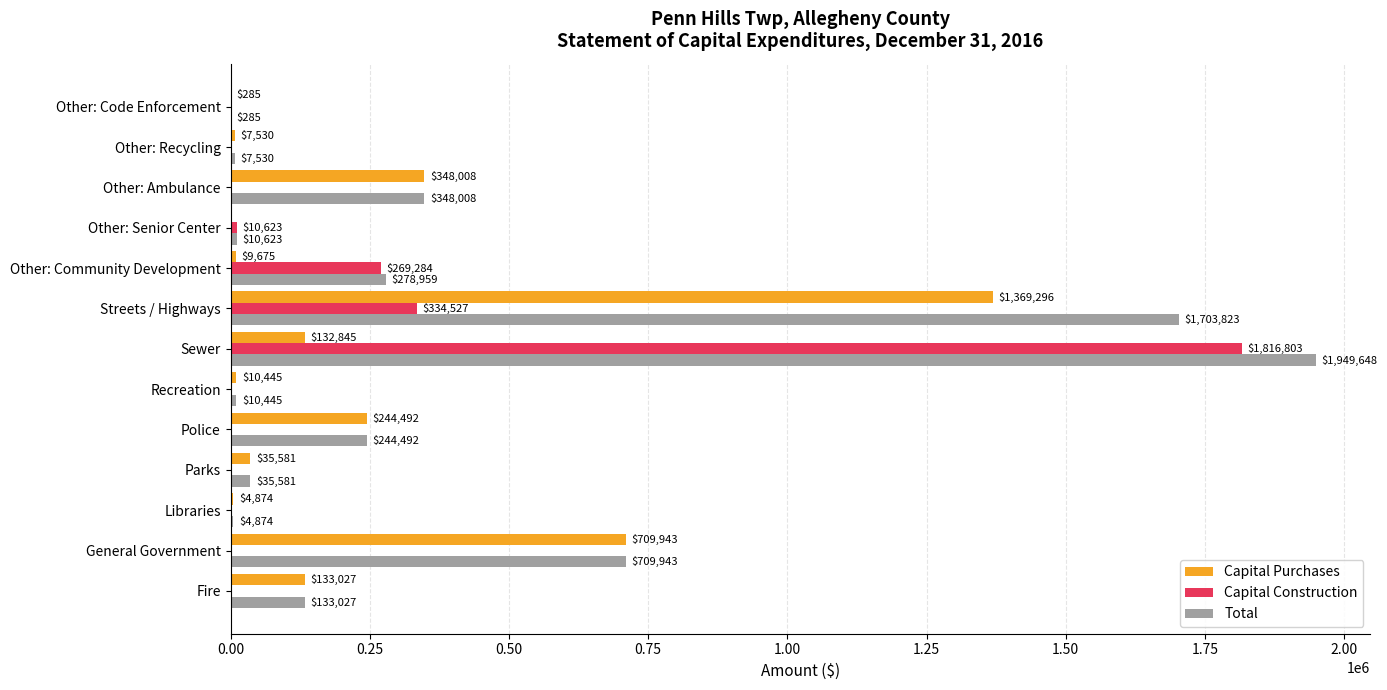

The Capital Purchases series shows 35581 at Parks. True or false?

True